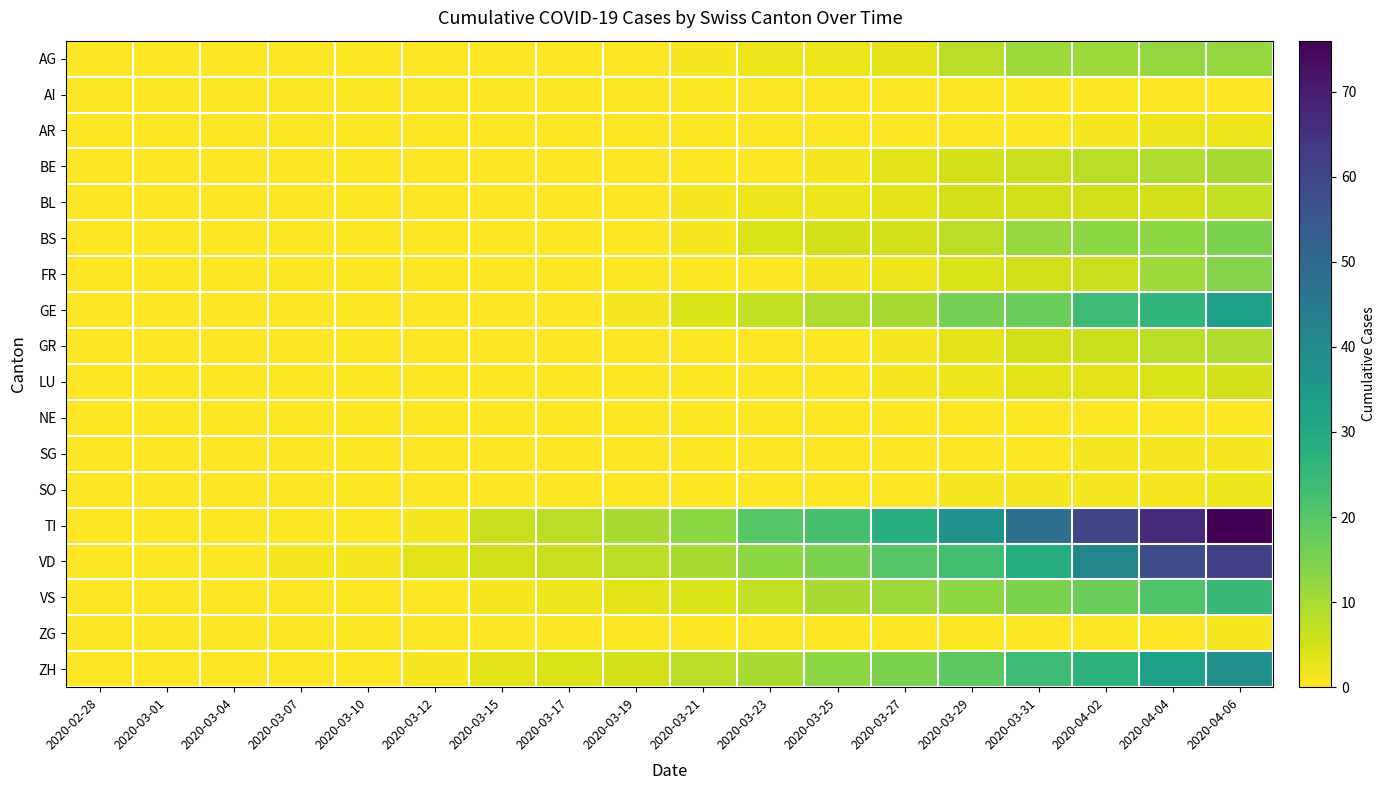

Rank the series at 2020-03-29 from highest to lowest value.

TI, VD, ZH, GE, VS, AG, BS, BE, BL, FR, GR, LU, SO, AI, AR, NE, SG, ZG